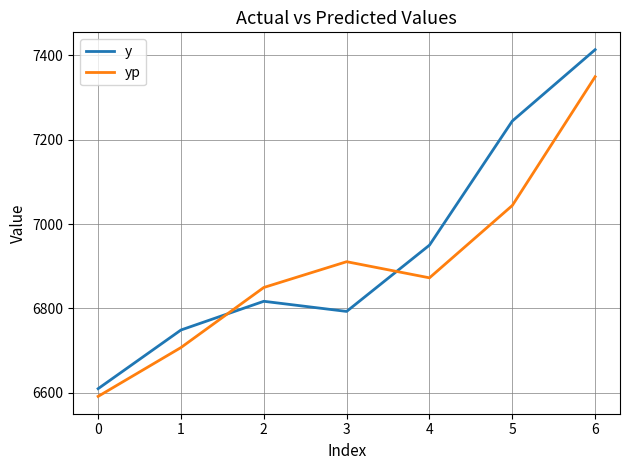

At which label is yp closest to 6970?

3